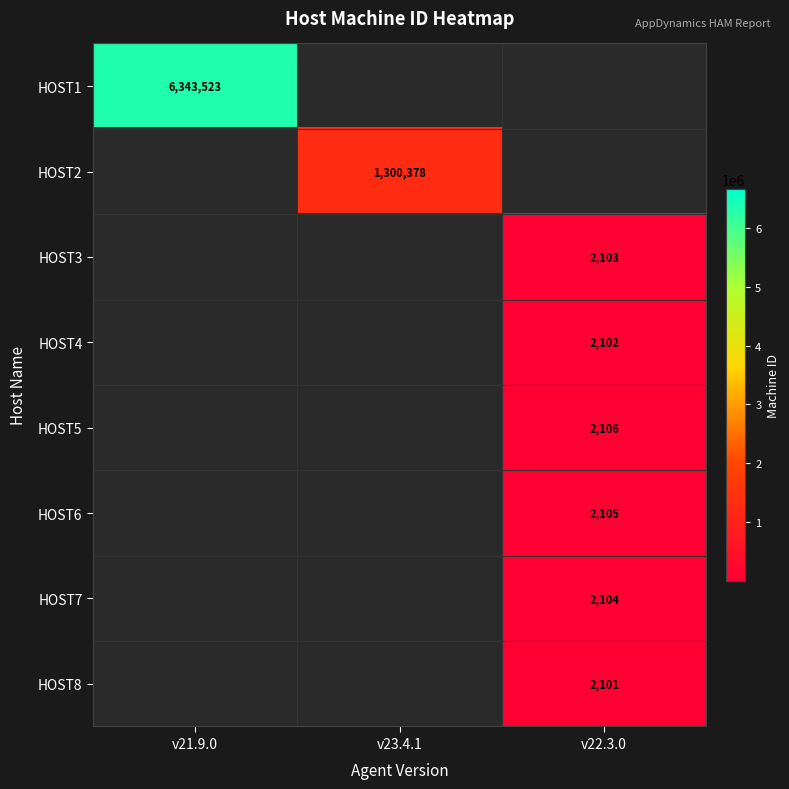

The value of HOST3 at v22.3.0 is 973. True or false?

False